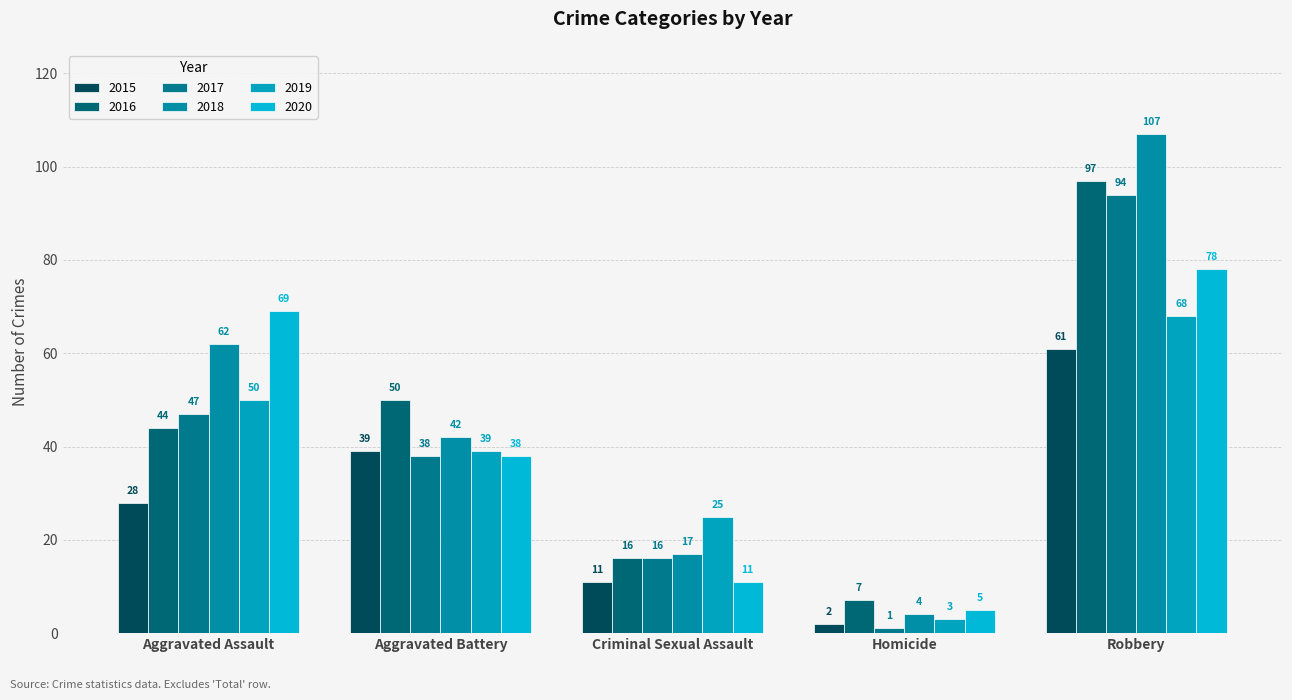

What is the total value across all series at Criminal Sexual Assault?

96